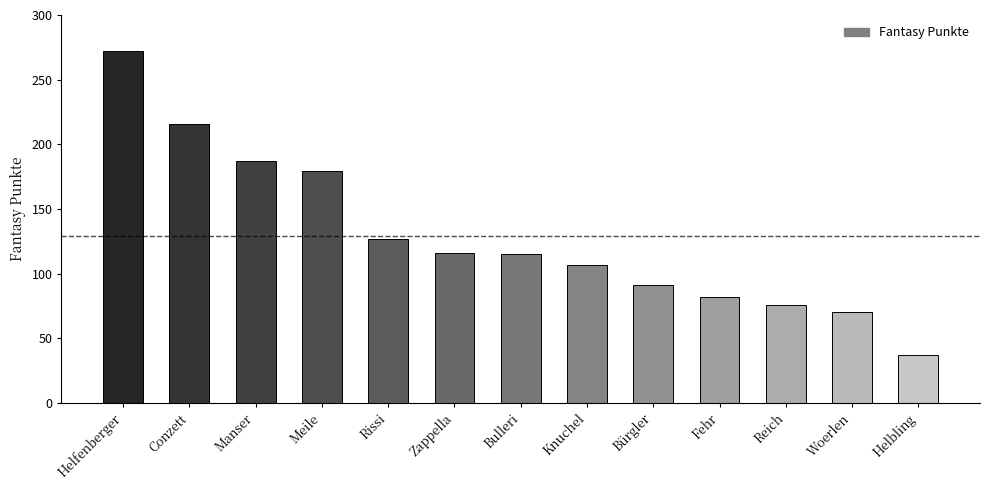

Is it true that the value at Bürgler is 91?

True